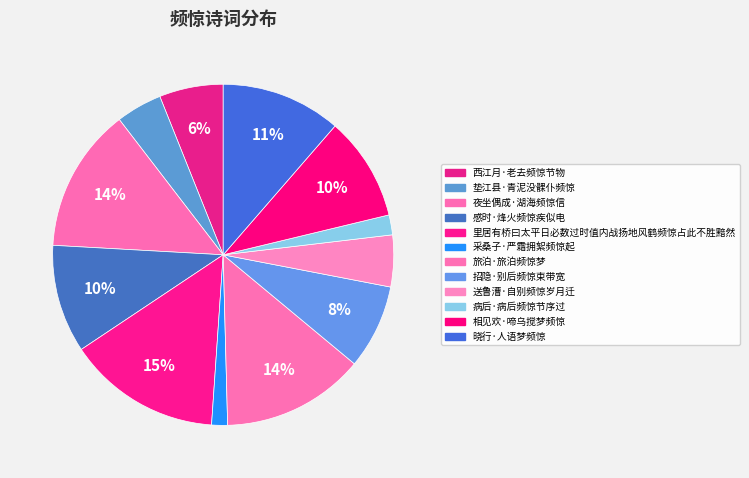

Count the number of slices in the pie.

12